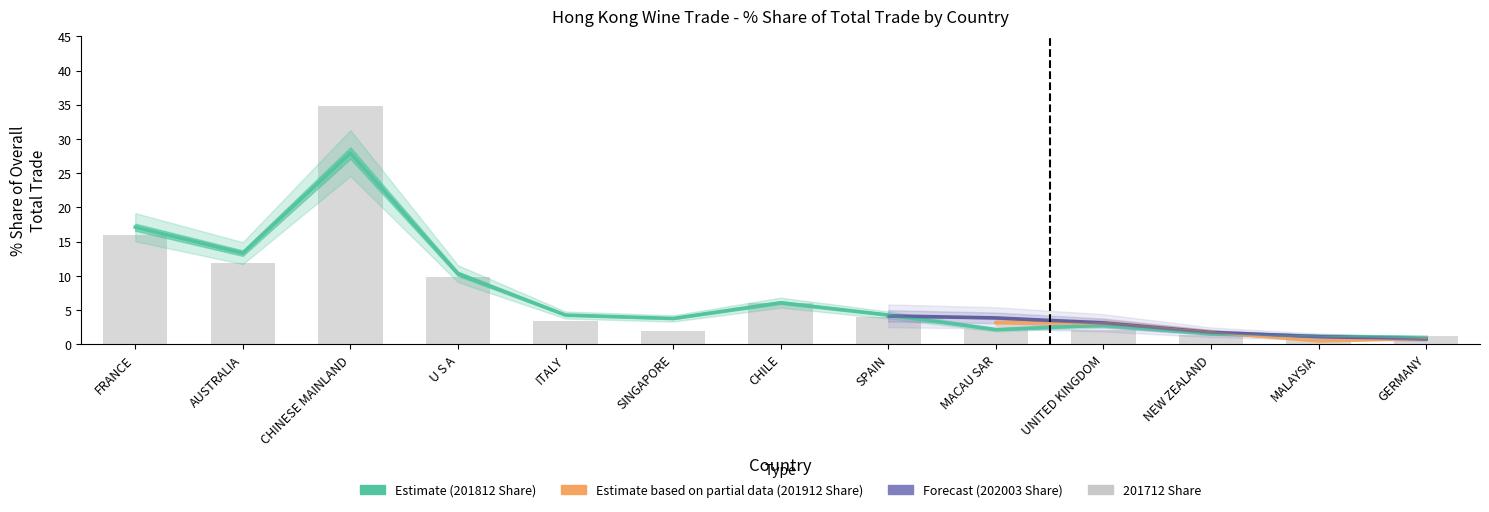

True or false: 201812 Share has a value of 6.1 at CHILE.

True